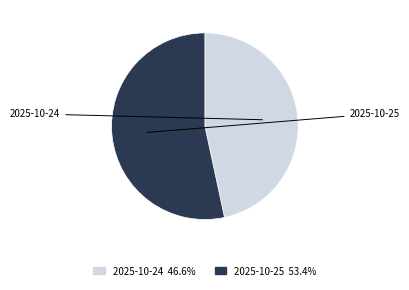

To the nearest percent, what is the difference between the largest and smallest slice percentages?

7%